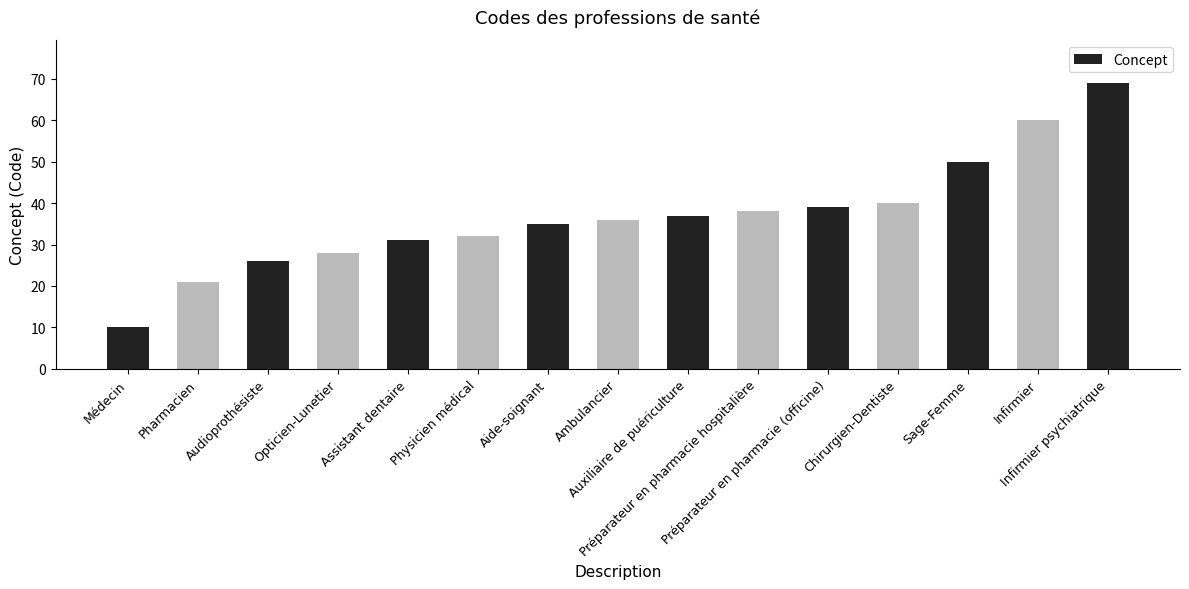

What is the approximate value at Préparateur en pharmacie hospitalière, to the nearest 10?

40